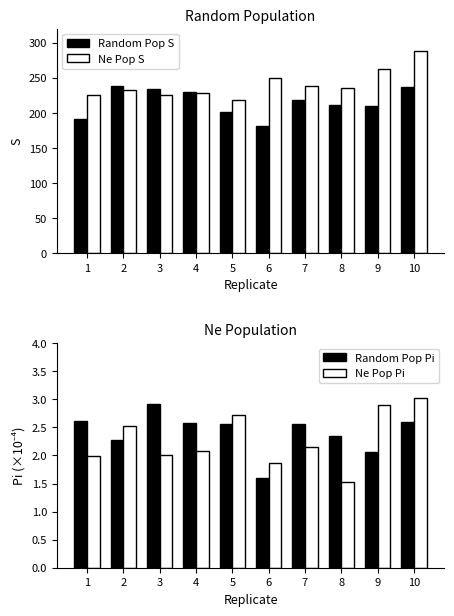

Which has a higher value, 9 or 8?

8